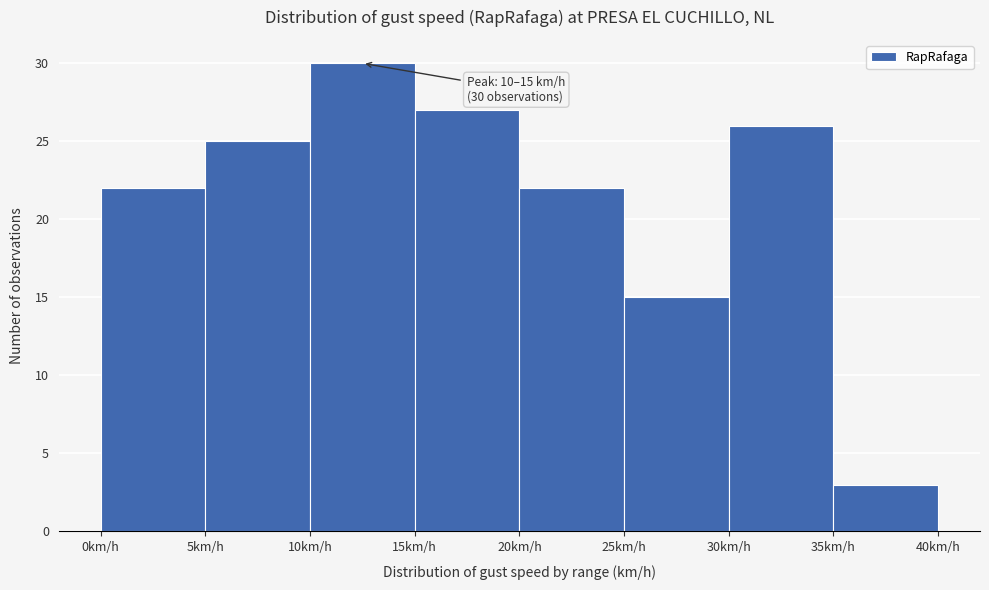

Over which range of the x-axis is the bar tallest?

10 to 15